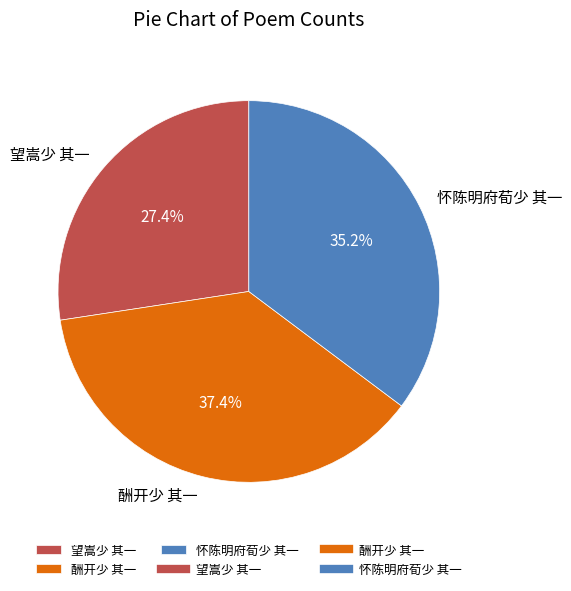

Is 望嵩少 其一 the majority of the pie?

No